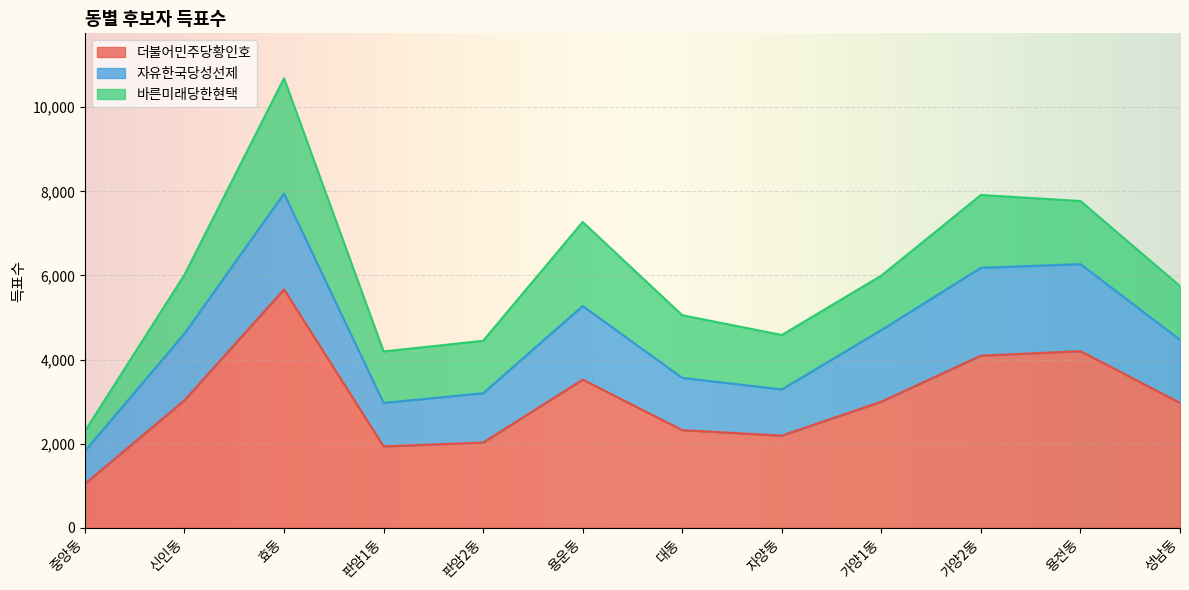

At which label does 자유한국당성선제 reach its minimum?

중앙동